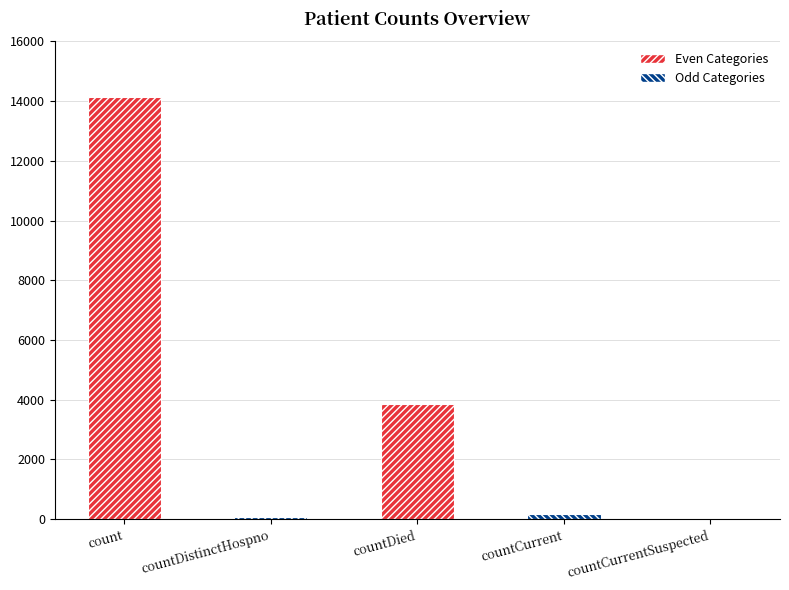

What is the maximum value shown in the chart?

14148